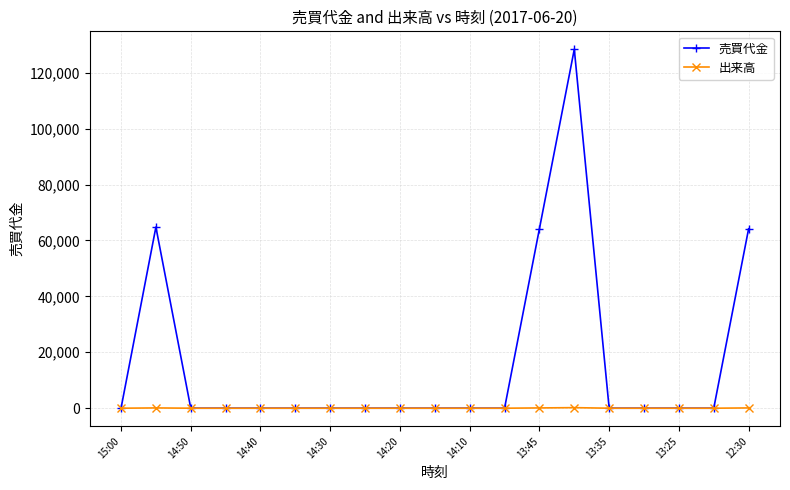

List the series in order of their peak value, lowest first.

出来高, 売買代金